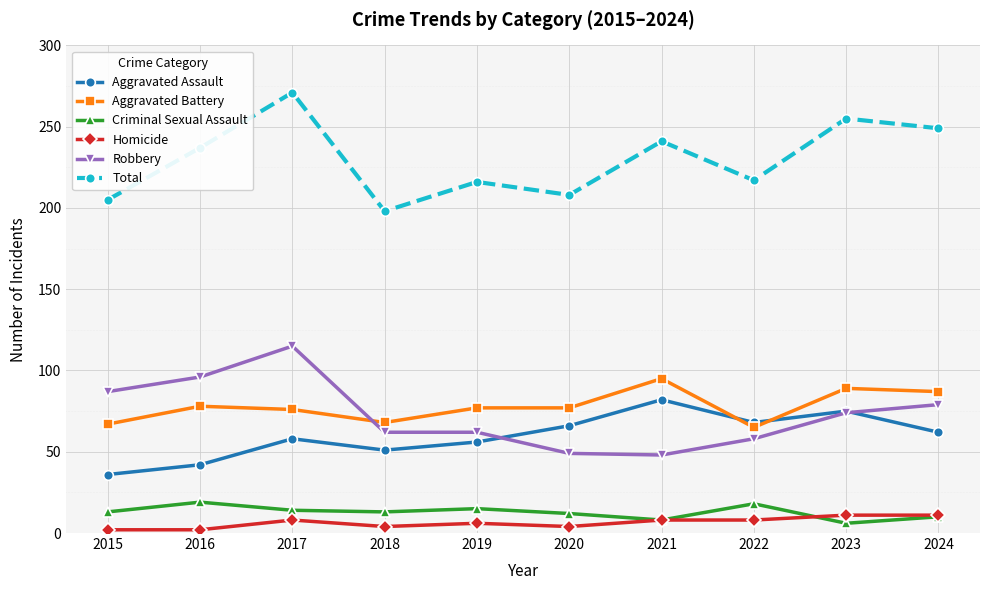

How many categories are shown in the chart?

10